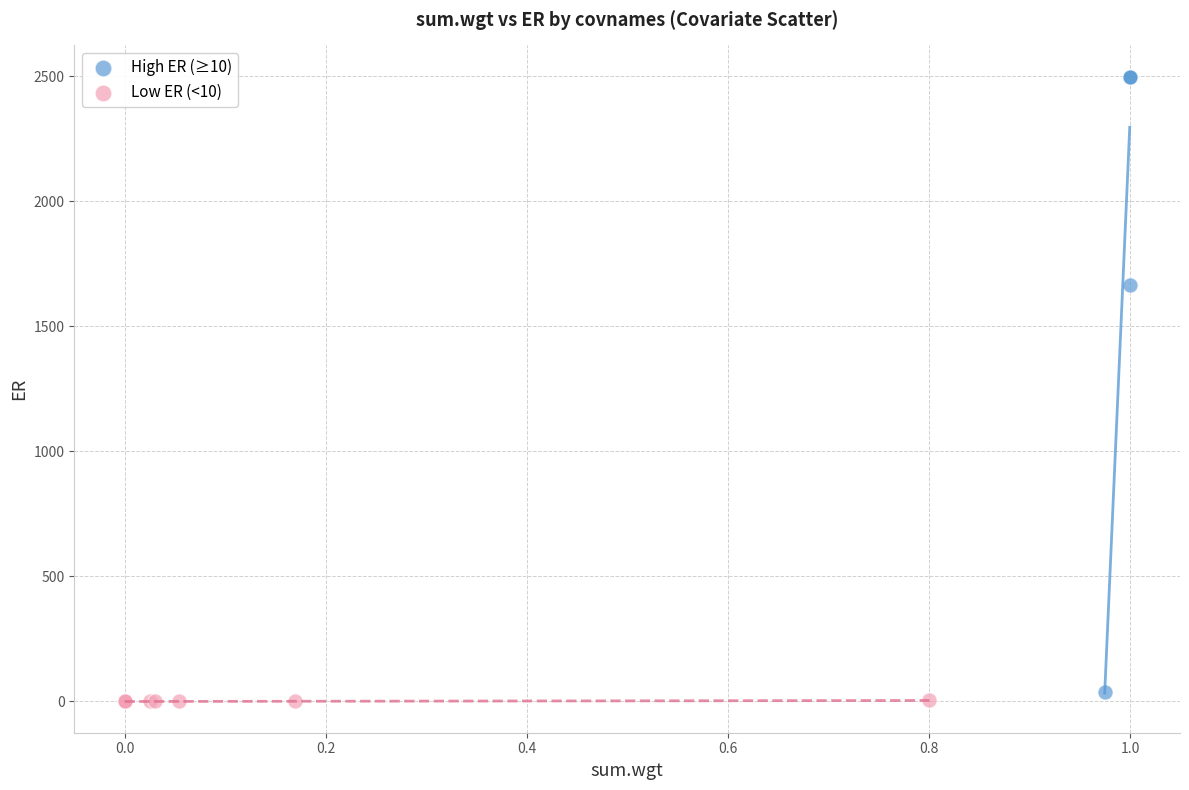

Which series has the largest Y range (max minus min)?

High ER (≥10)